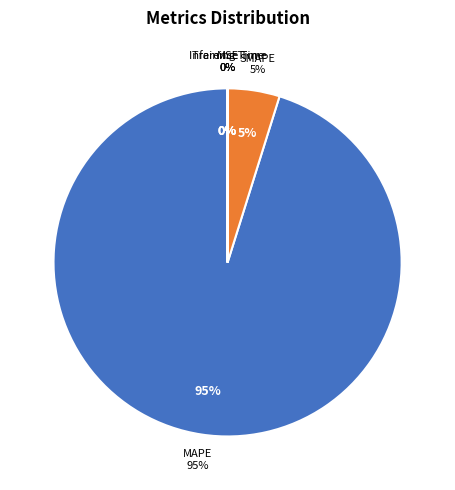

Count the number of slices in the pie.

5